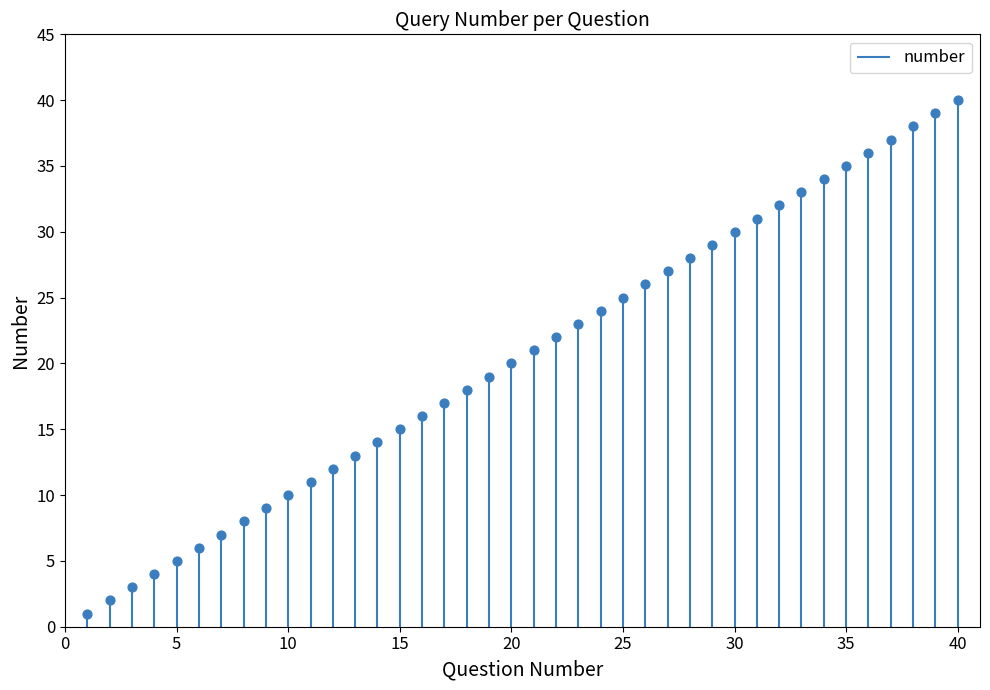

What is the change in value from 15 to 23?

+8